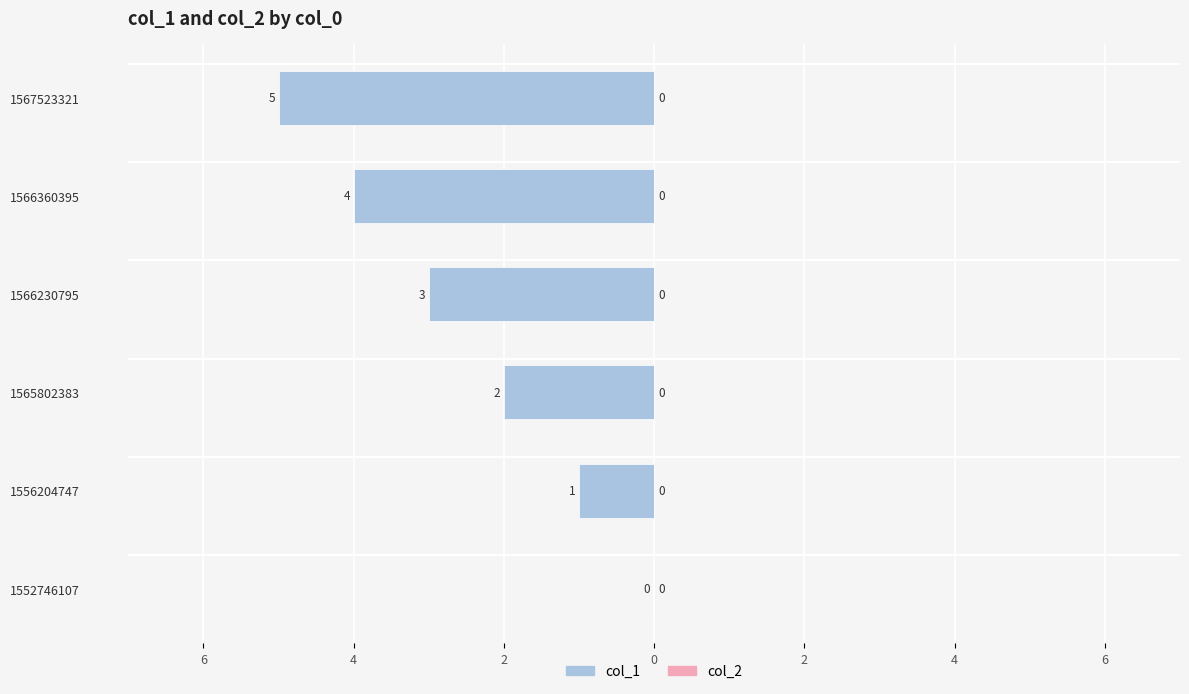

How many categories are shown in the chart?

6